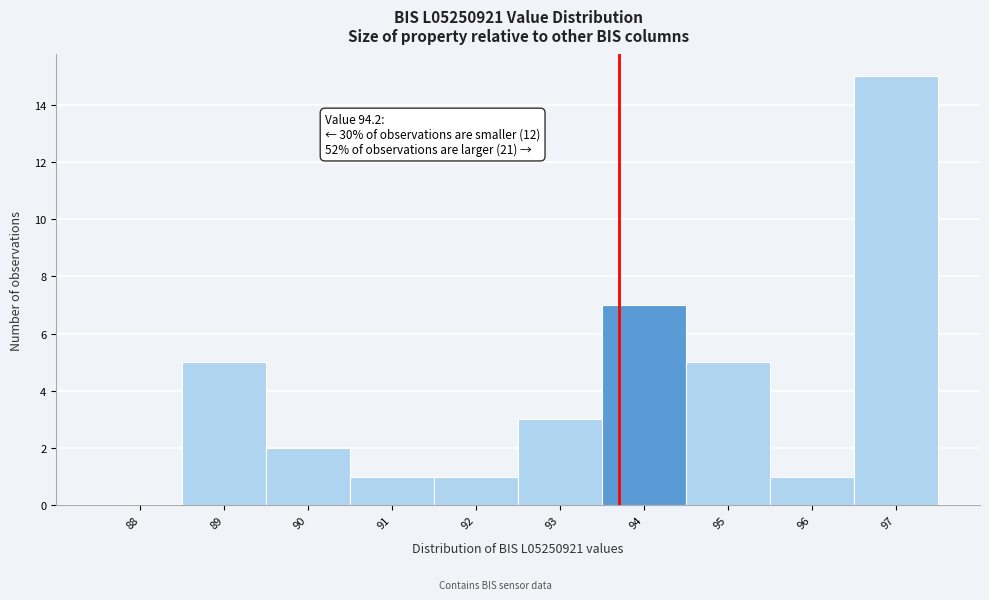

Reading left to right, list all the values displayed in this chart.

88=0	89=5	90=2	91=1	92=1	93=3	94=7	95=5	96=1	97=15